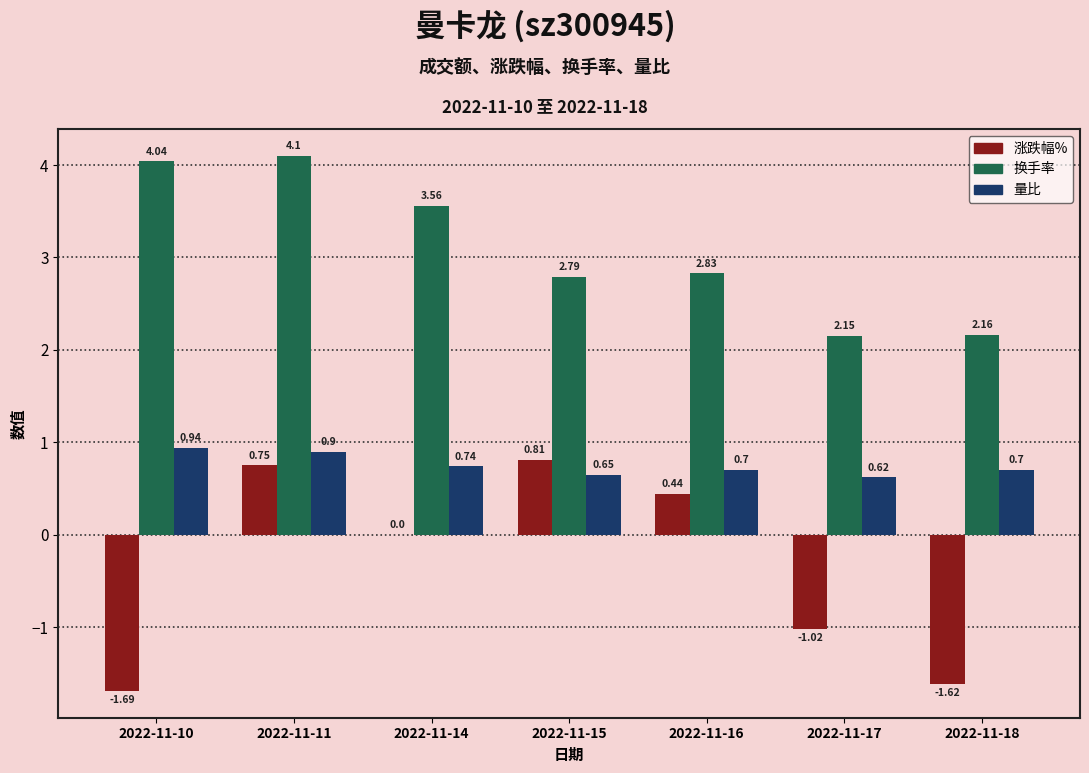

Which series changed the most between 2022-11-10 and 2022-11-15?

涨跌幅%